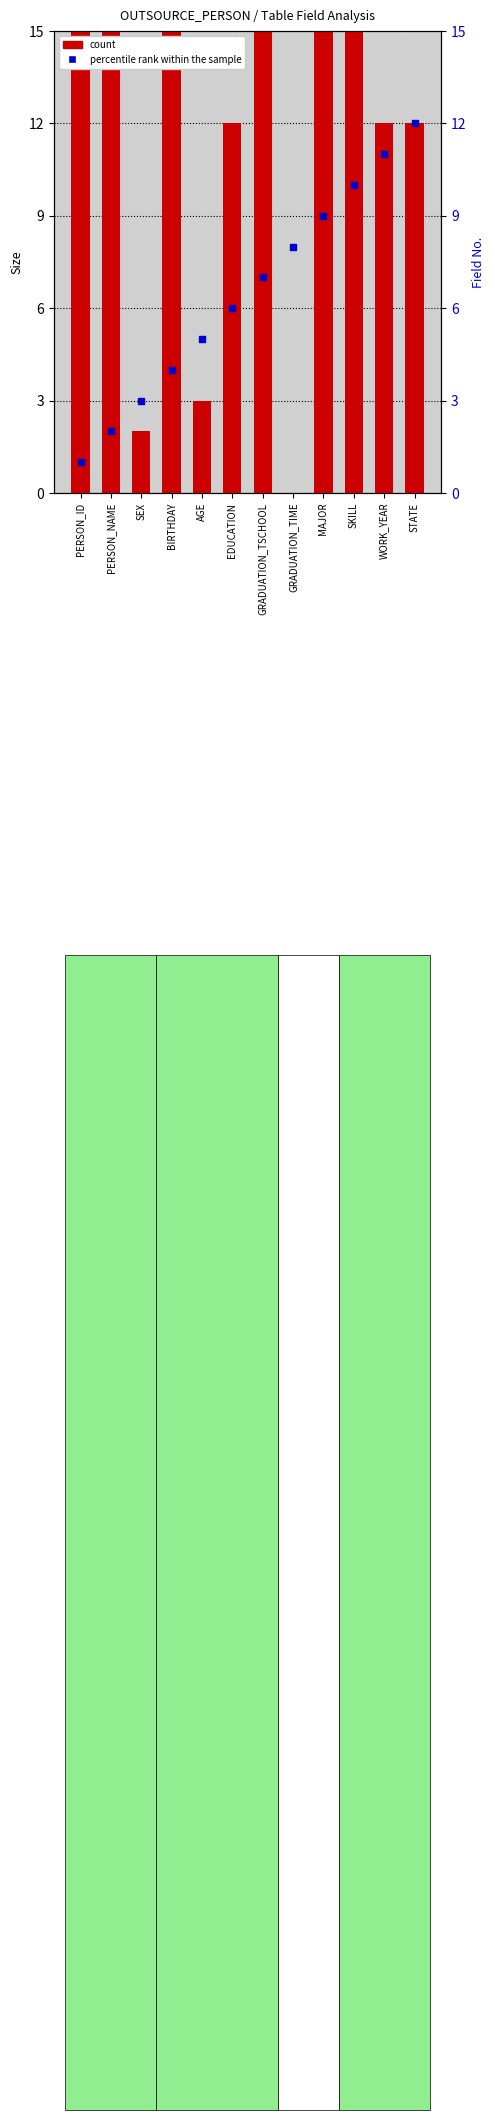

Which series has the largest total across all categories?

count